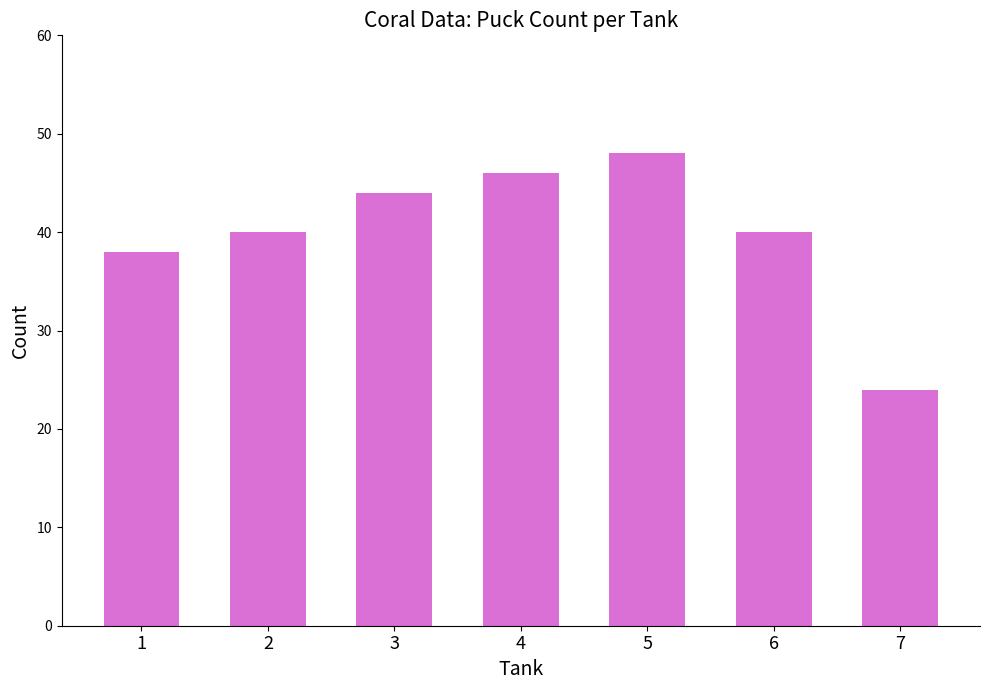

At which category does the chart reach its peak across all series?

5